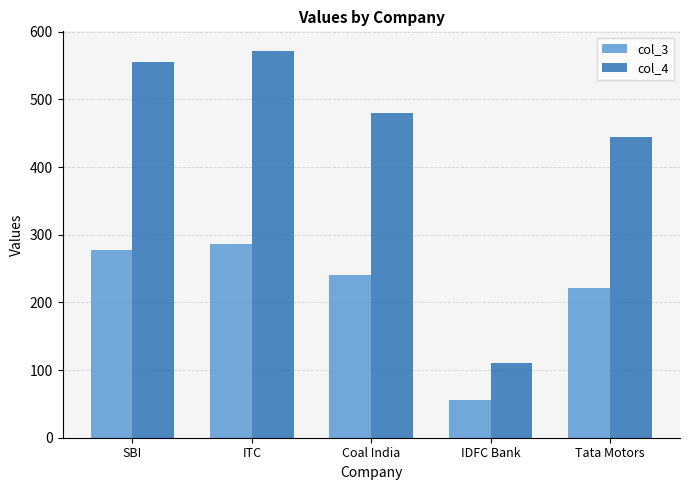

What is the average value of the col_4 series?

432.6